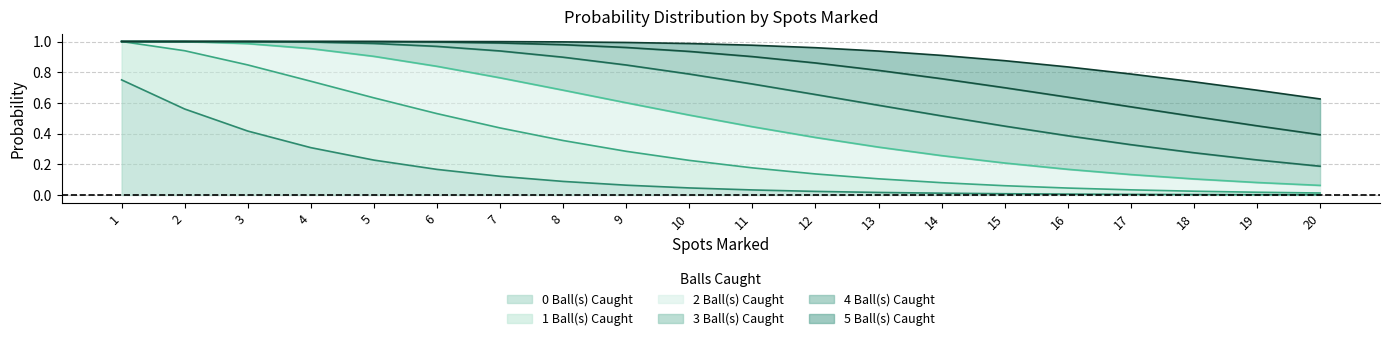

How many lines are shown in the chart?

6